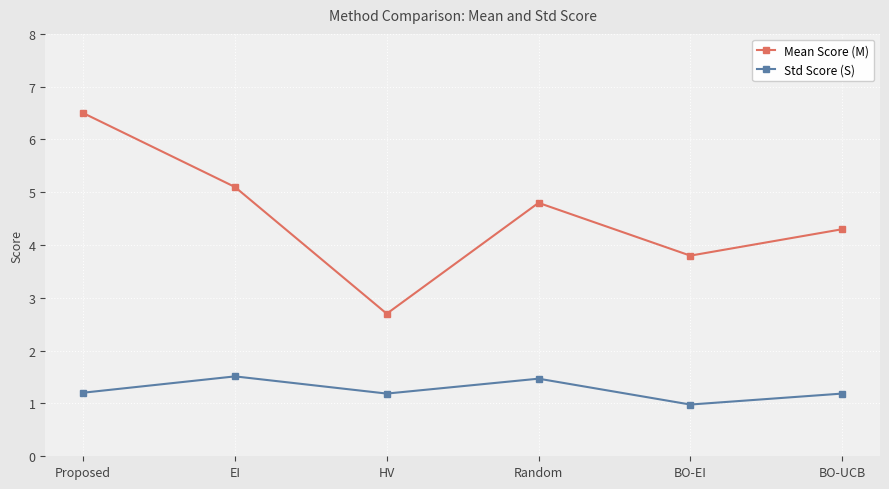

Rank the series by their average value, from lowest to highest.

Std Score (S), Mean Score (M)